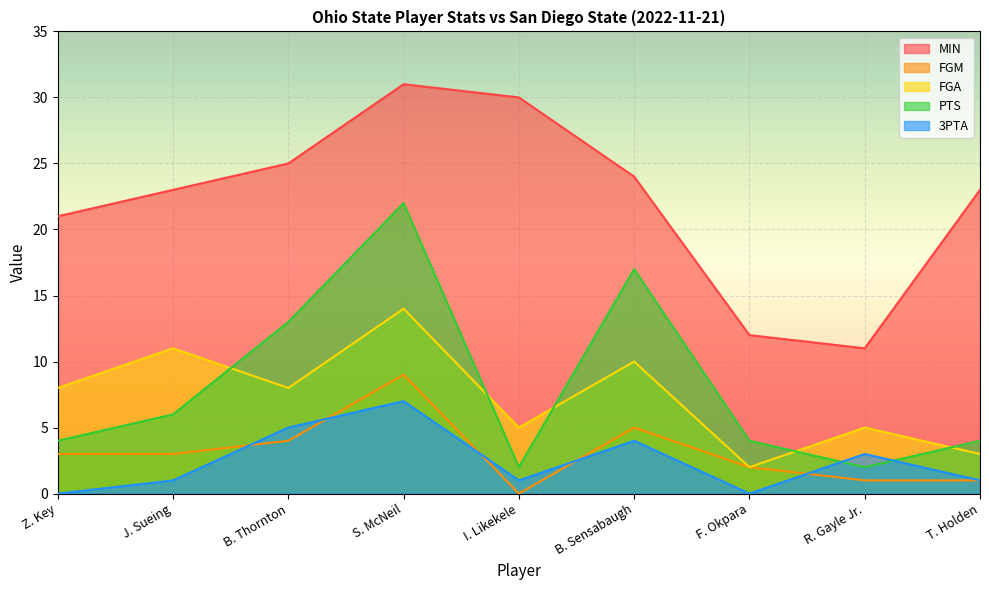

At which label is PTS closest to 12?

B. Thornton